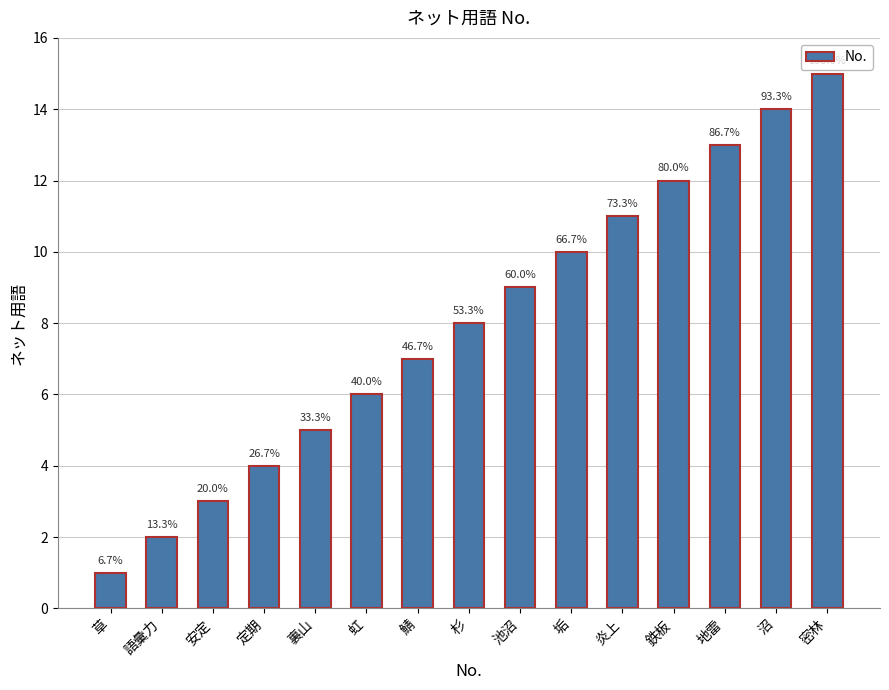

Are the bars horizontal?

No